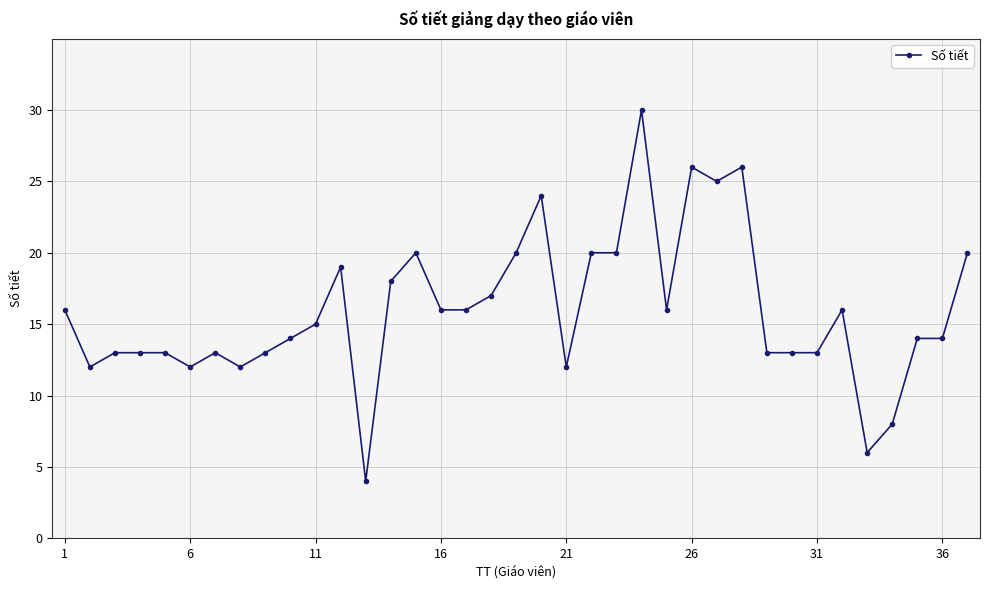

What is the sum of all values?

592